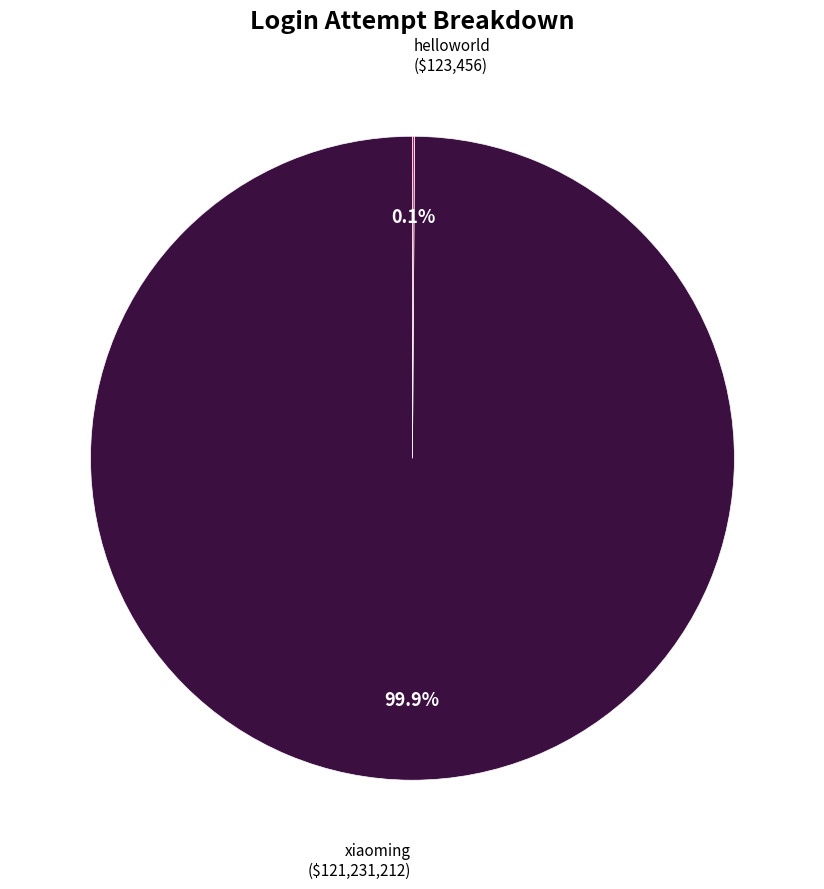

Is there a majority slice in this chart?

Yes